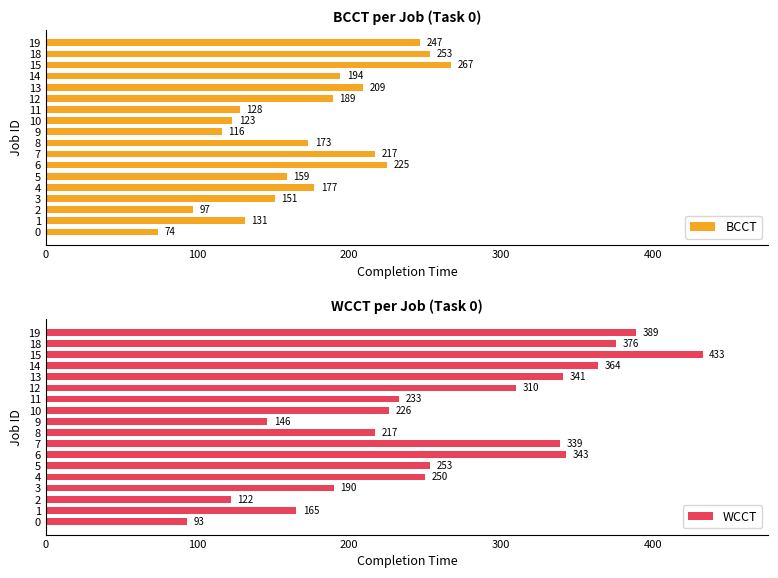

What position from the right is 10?

8